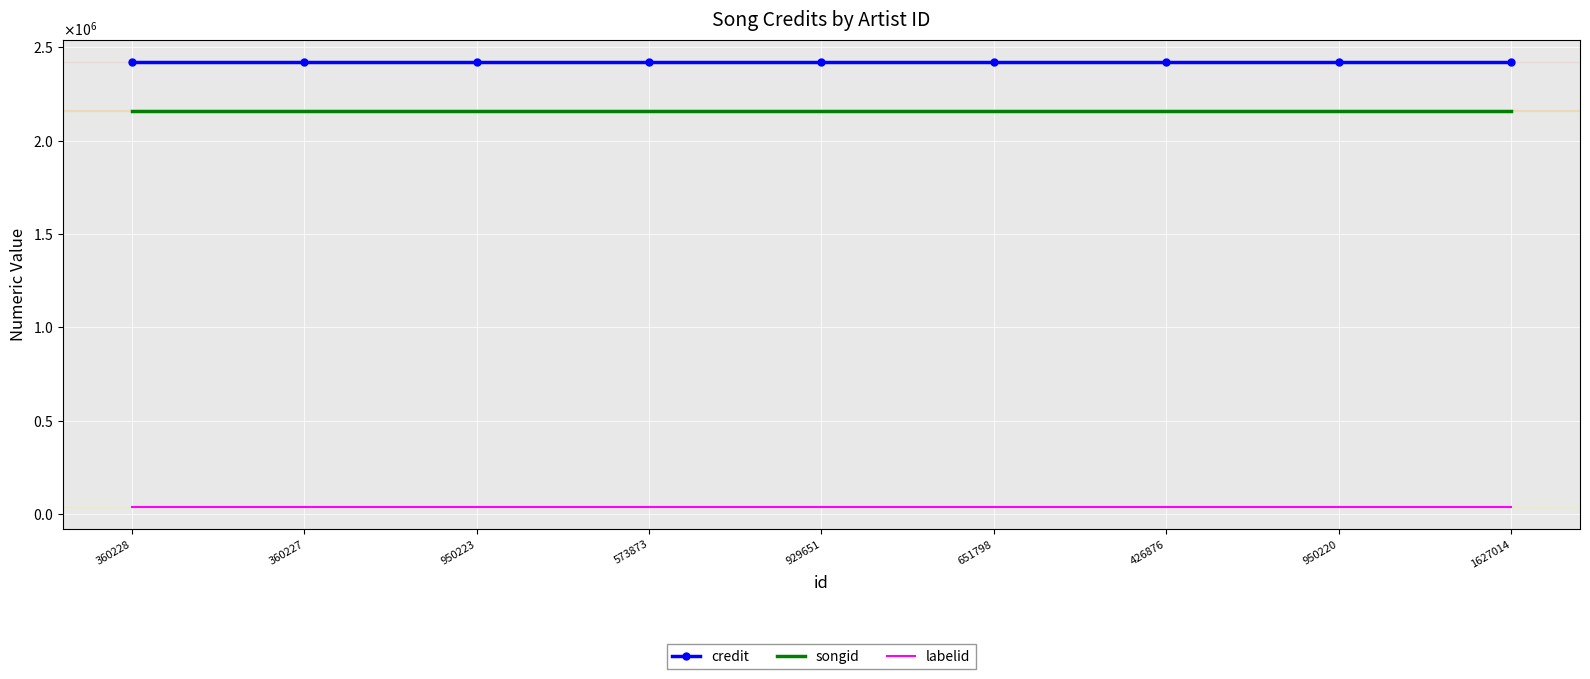

True or false: credit and labelid intersect in this chart.

False